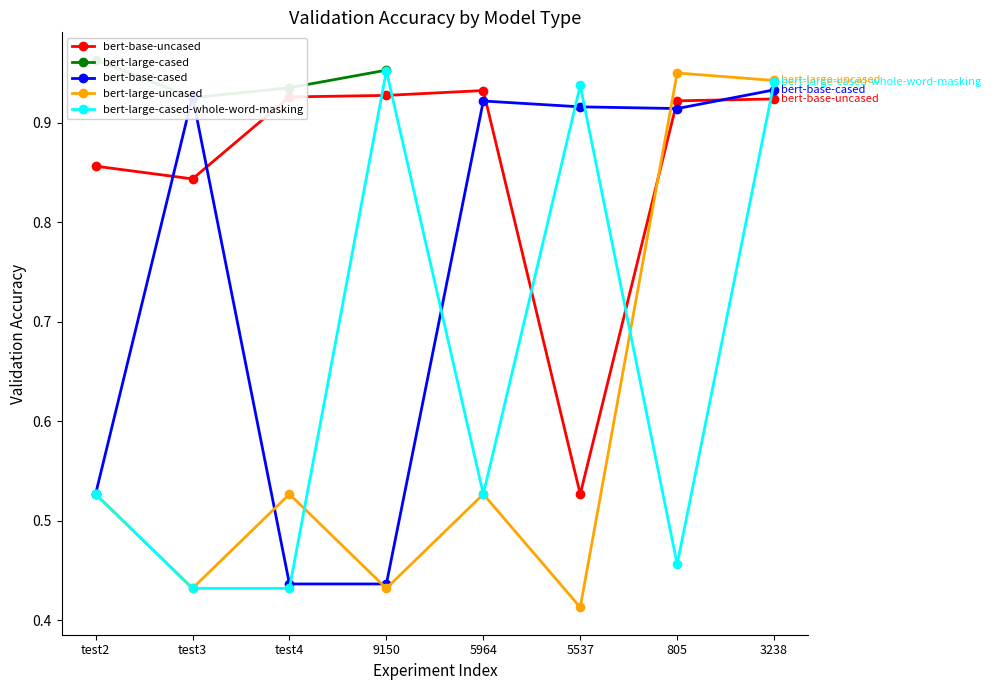

Does the chart display data point markers on the line(s)?

Yes